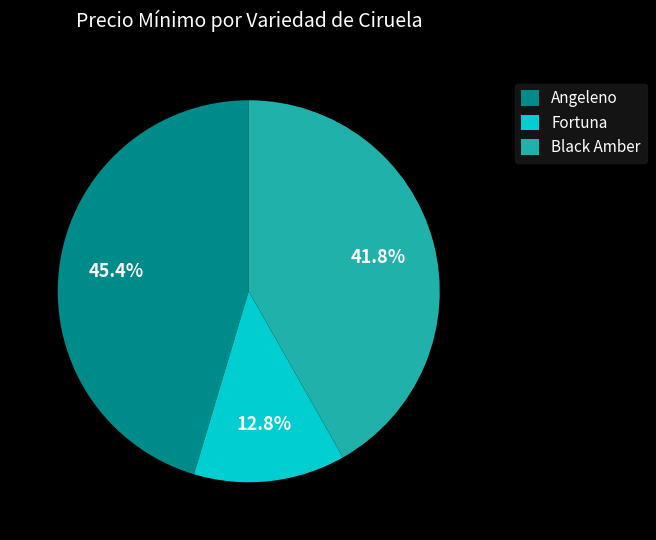

Between Fortuna and Black Amber, which is larger?

Black Amber